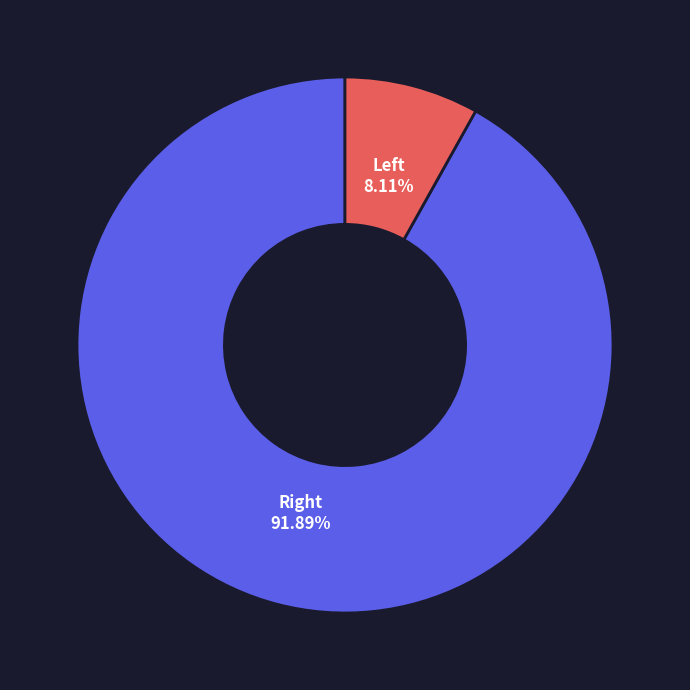

To the nearest percent, what is the average slice percentage?

50%